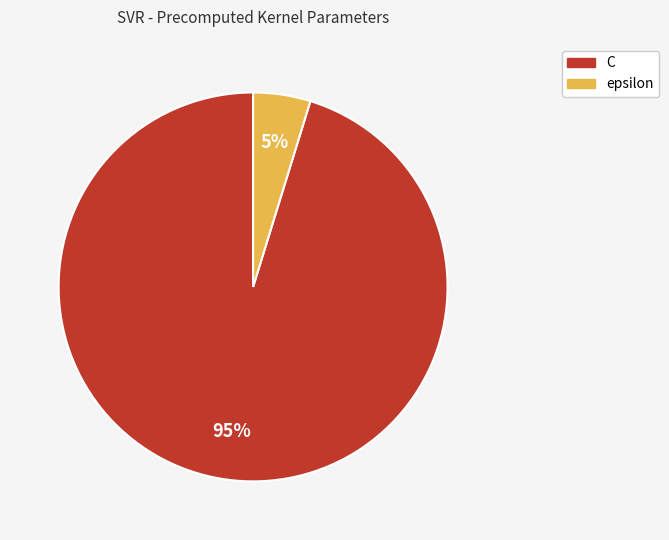

To the nearest percent, what percentage of the pie is epsilon?

5%